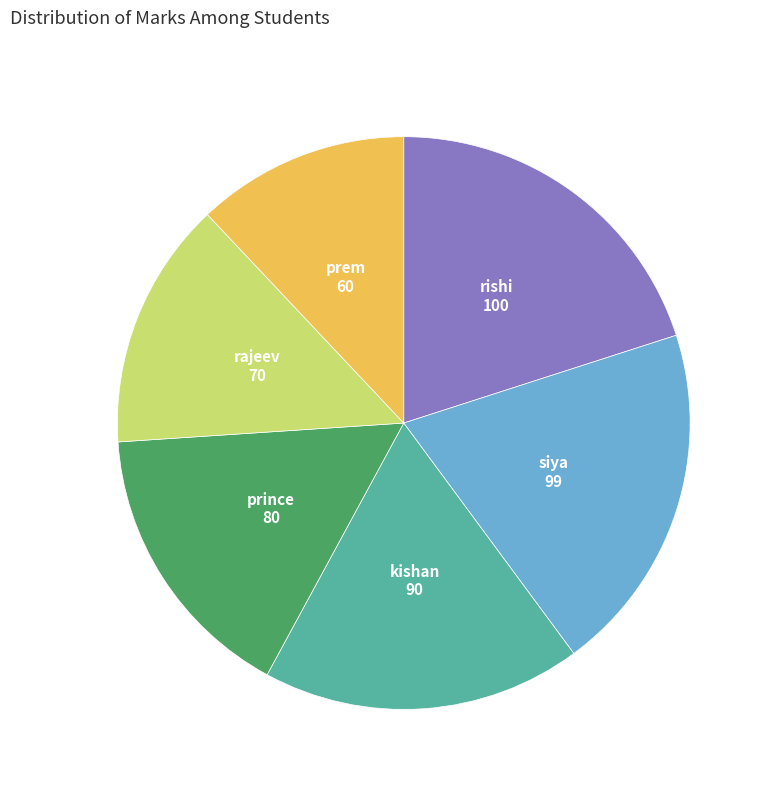

Is it true that prem is 12% of the pie?

True